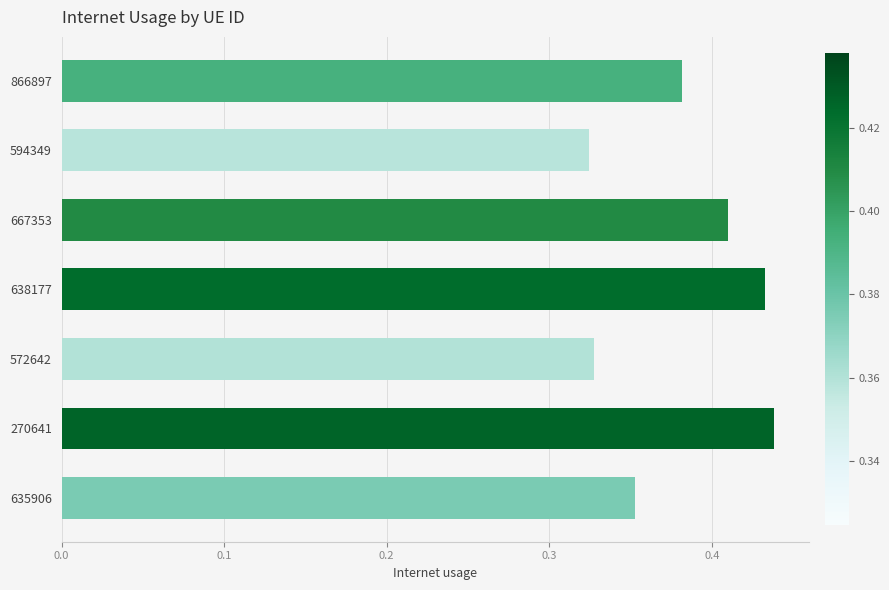

What is the sum of all values?

2.7